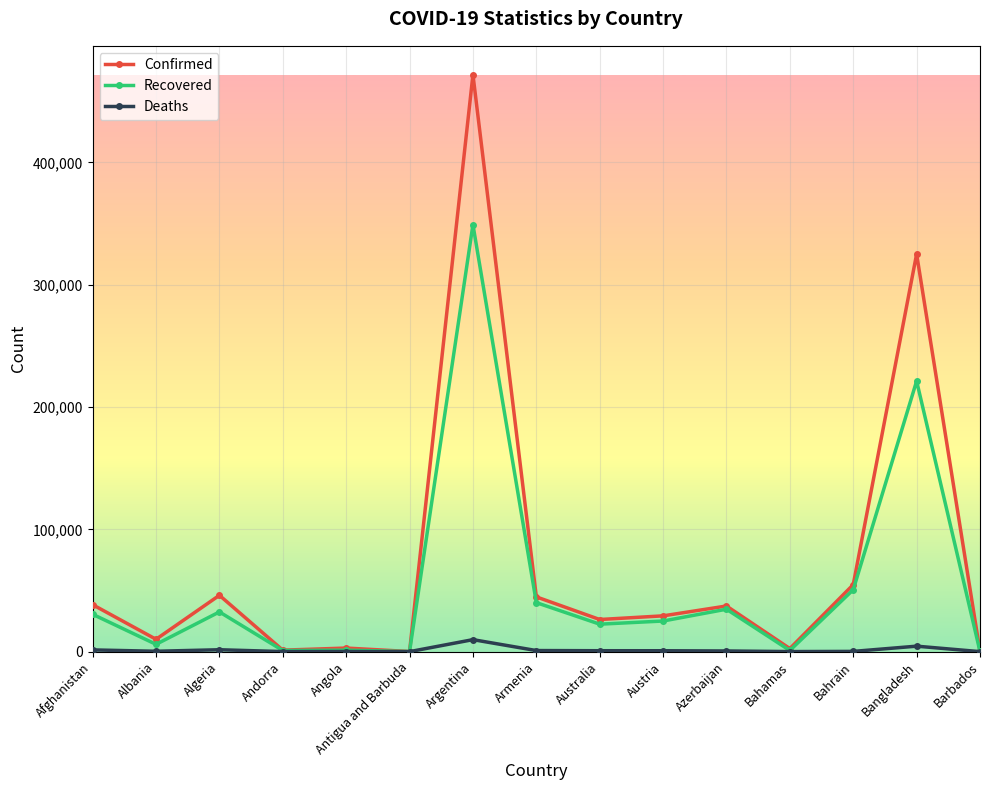

What position from the right is Bahrain?

3